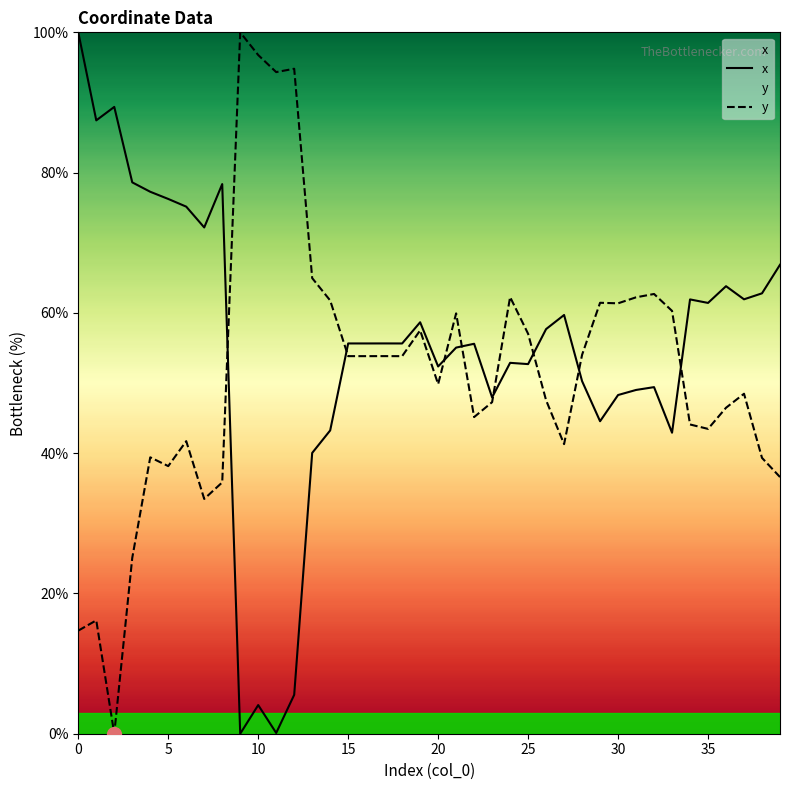

Does the chart display data point markers on the line(s)?

No